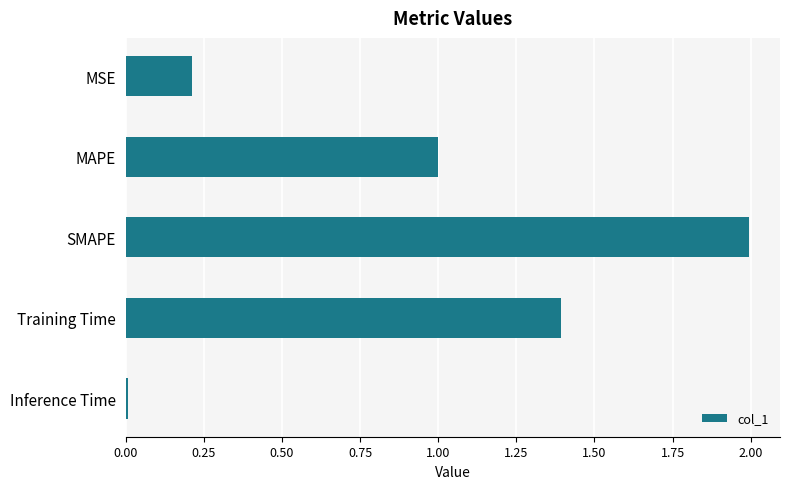

How many distinct data groups are displayed?

1